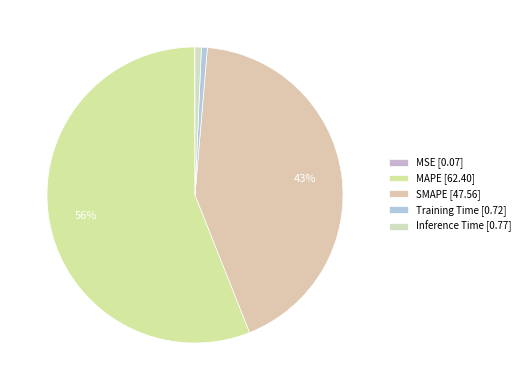

What is the majority slice?

MAPE